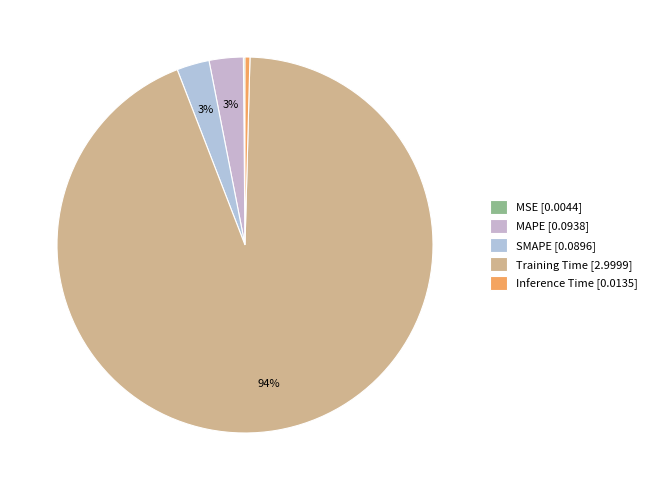

What percentage do MSE and MAPE together represent?

3.1%